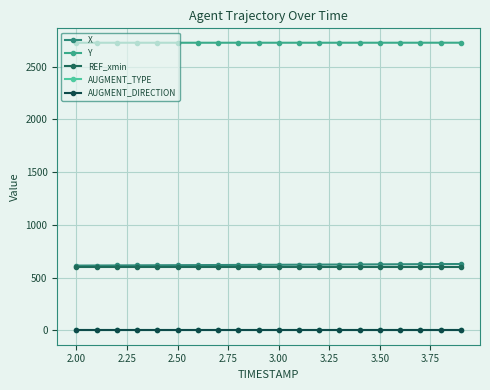

Reading right to left, extract all data points from this chart.

X: 628.6	627.8	627.0	626.2	625.4	624.6	623.8	623.0	622.2	621.4	620.6	619.9	619.1	618.3	617.6	616.8	616.1	615.3	614.6	613.8
Y: 2726.2	2726.2	2726.1	2726.1	2726.1	2726.1	2726.1	2726.0	2726.0	2726.0	2726.0	2726.0	2725.9	2725.9	2725.9	2725.9	2725.9	2725.8	2725.8	2725.8
REF_xmin: 600.0	600.0	600.0	600.0	600.0	600.0	600.0	600.0	600.0	600.0	600.0	600.0	600.0	600.0	600.0	600.0	600.0	600.0	600.0	600.0
AUGMENT_TYPE: 1.0	1.0	1.0	1.0	1.0	1.0	1.0	1.0	1.0	1.0	1.0	1.0	1.0	1.0	1.0	1.0	1.0	1.0	1.0	1.0
AUGMENT_DIRECTION: 0.0	0.0	0.0	0.0	0.0	0.0	0.0	0.0	0.0	0.0	0.0	0.0	0.0	0.0	0.0	0.0	0.0	0.0	0.0	0.0